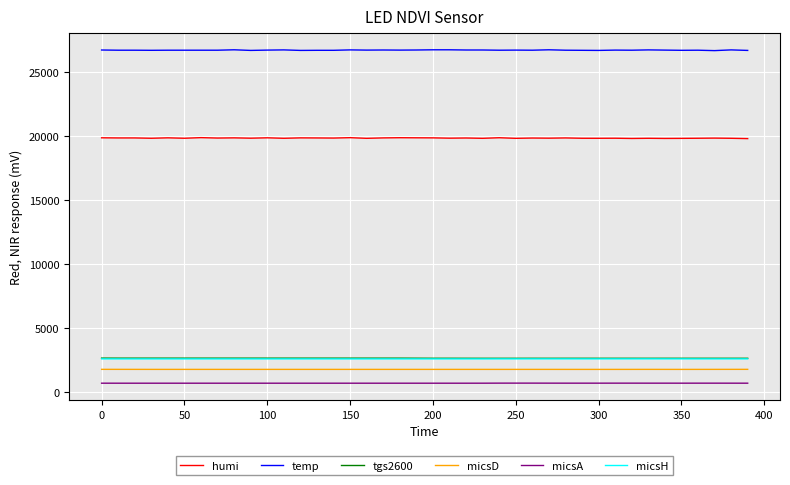

What is the maximum value for temp?

26694